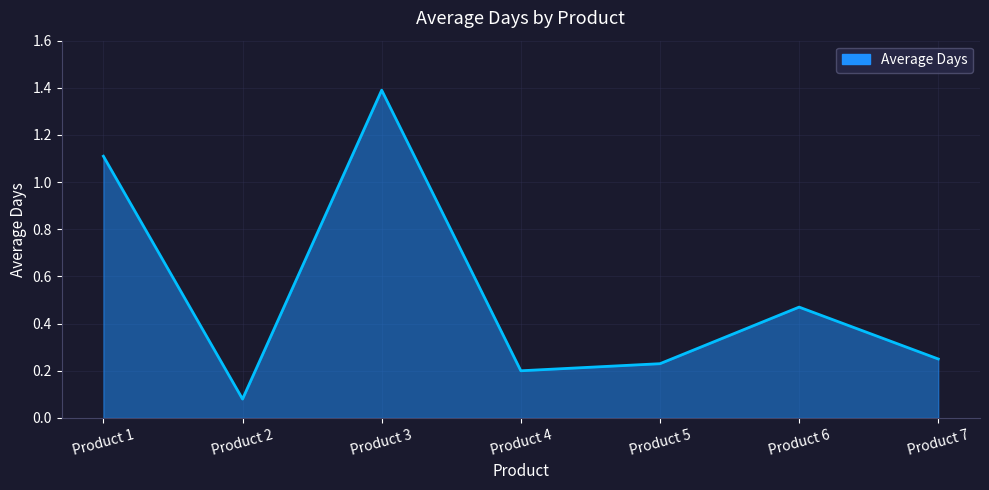

How many interior local valleys (lower than both neighbors) does the data have?

2